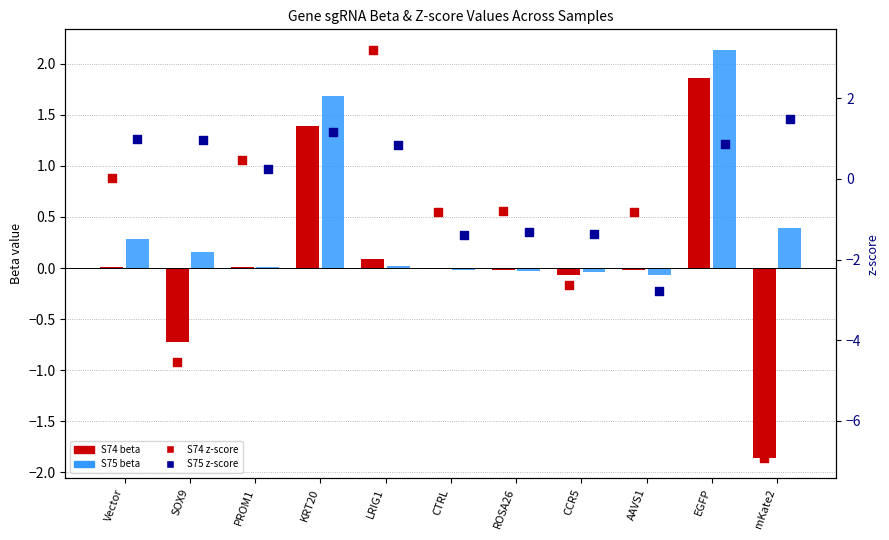

At which category is the sum across all series the highest?

EGFP